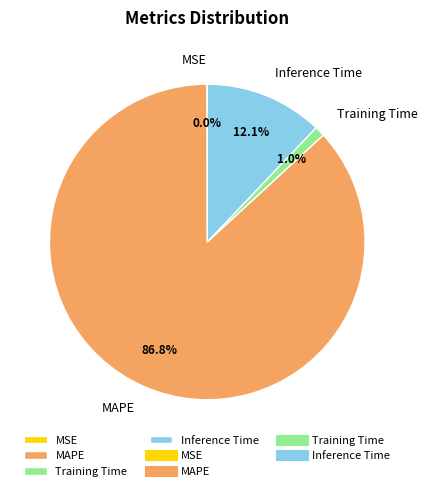

Approximately how many times larger is the value at MAPE compared to Inference Time?

7.2